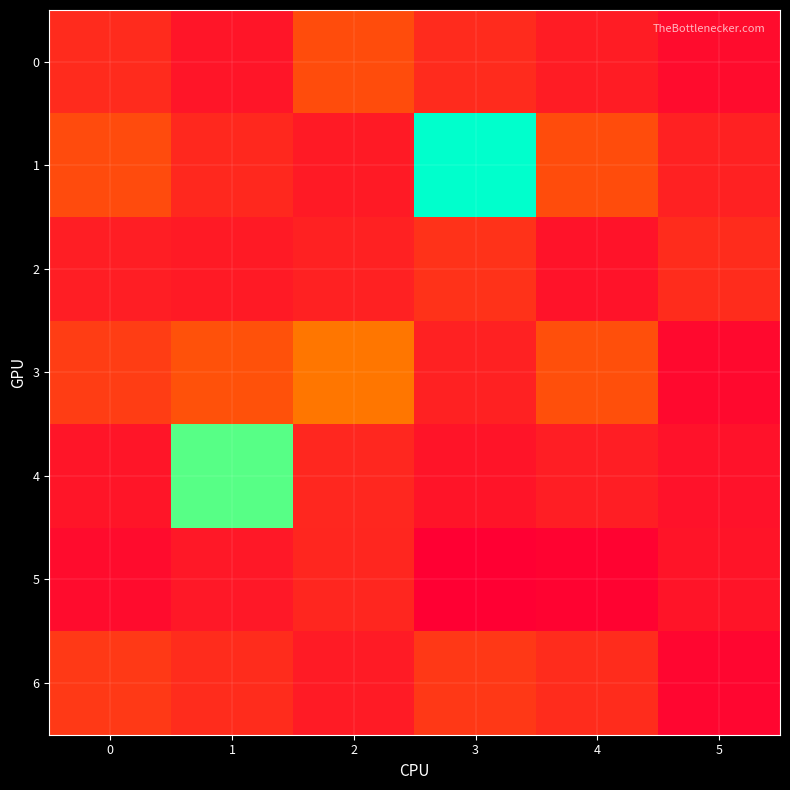

Which has a higher value, 1 or 4?

4